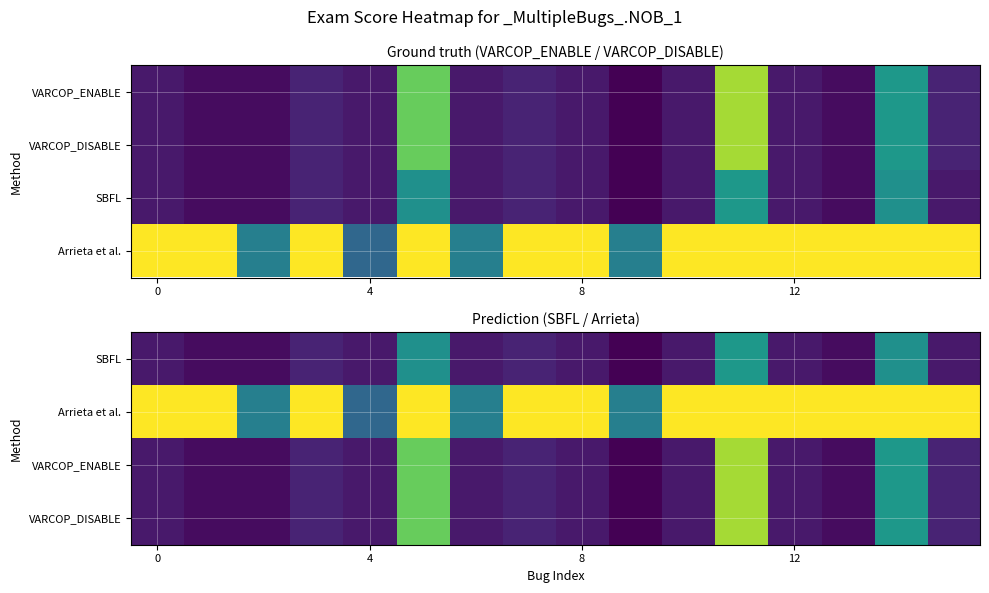

What is the spread (max minus min) of values at 8?

4.8